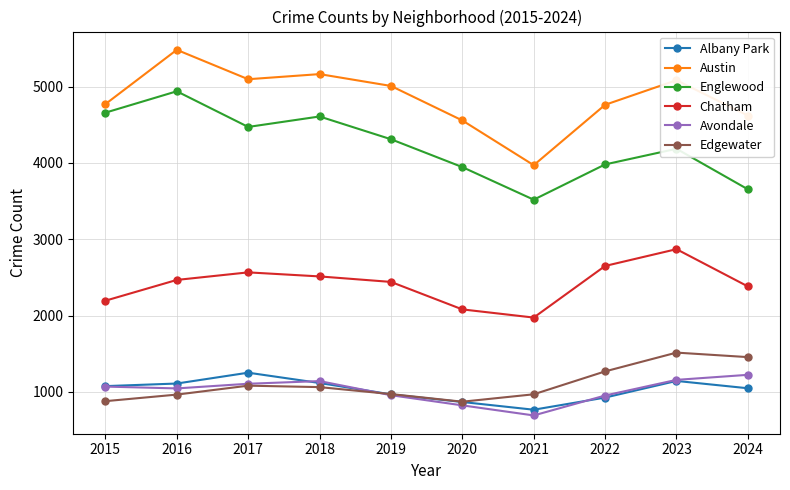

How many series are shown in this chart?

6